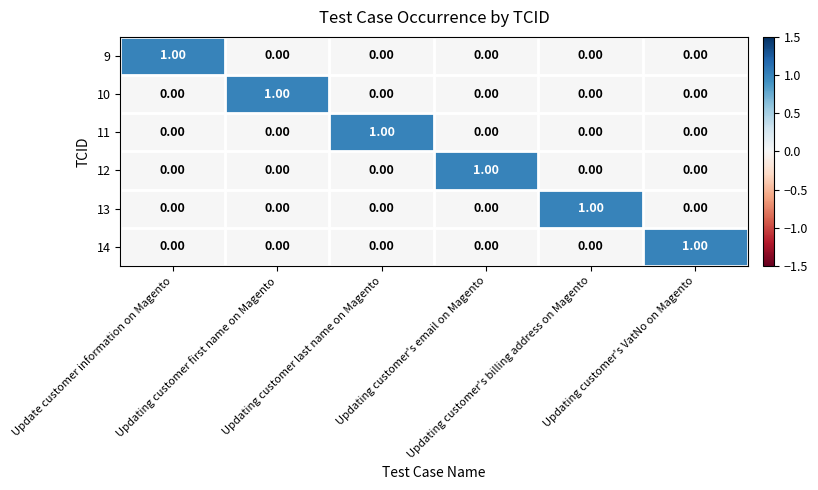

At how many categories does at least one series exceed 0?

6